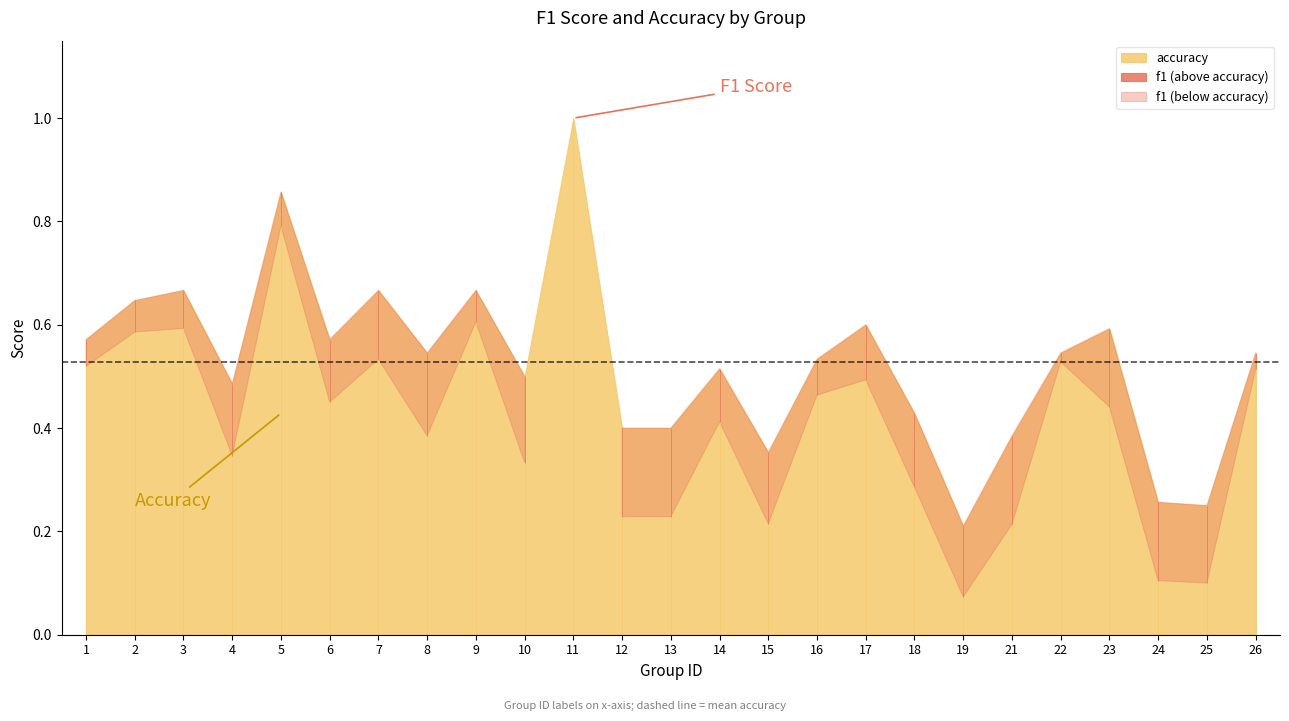

What is the difference between the highest and lowest values at 6?

0.1